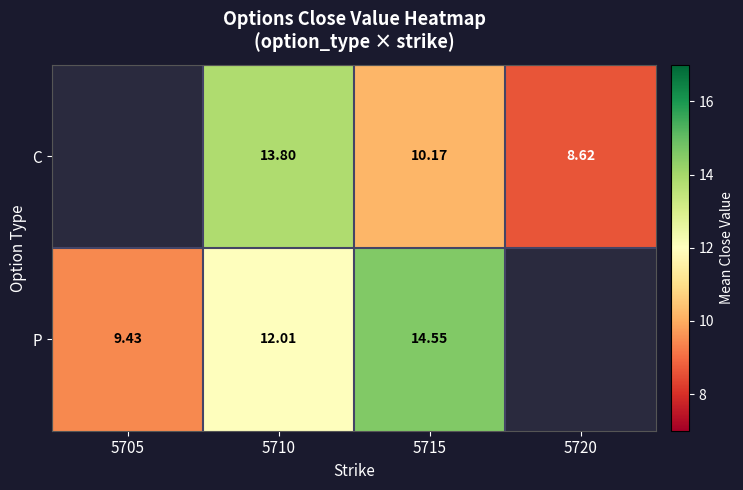

Which category has the lowest value across all series?

5720